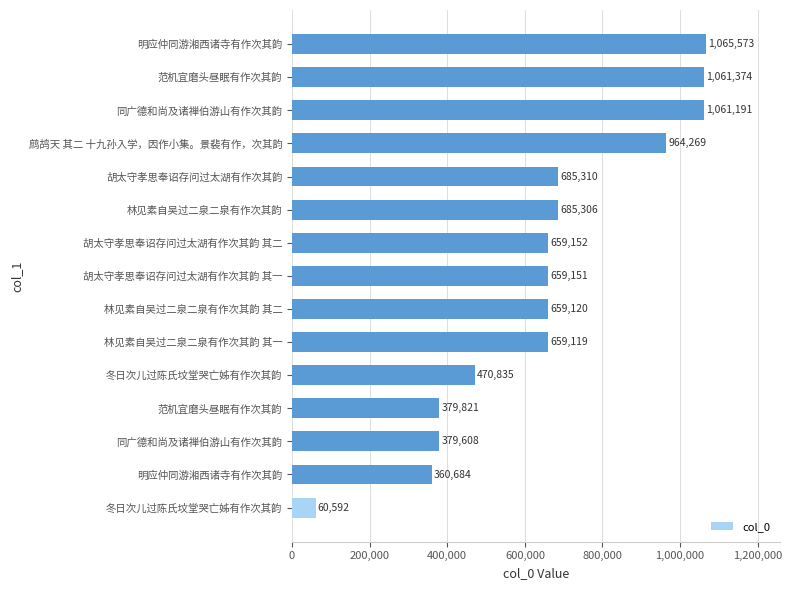

How many data points does each series have?

15